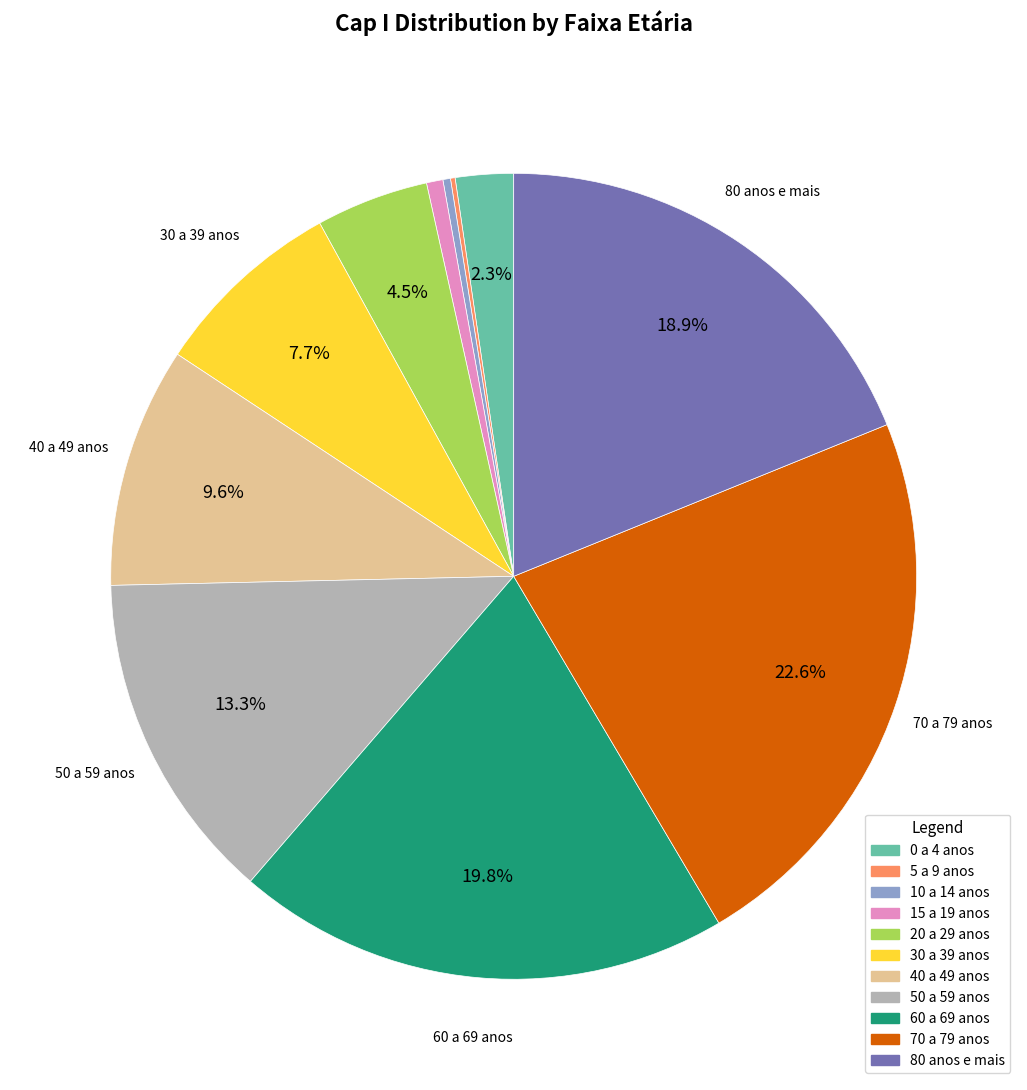

What portion of the pie excludes 80 anos e mais?

81.1%